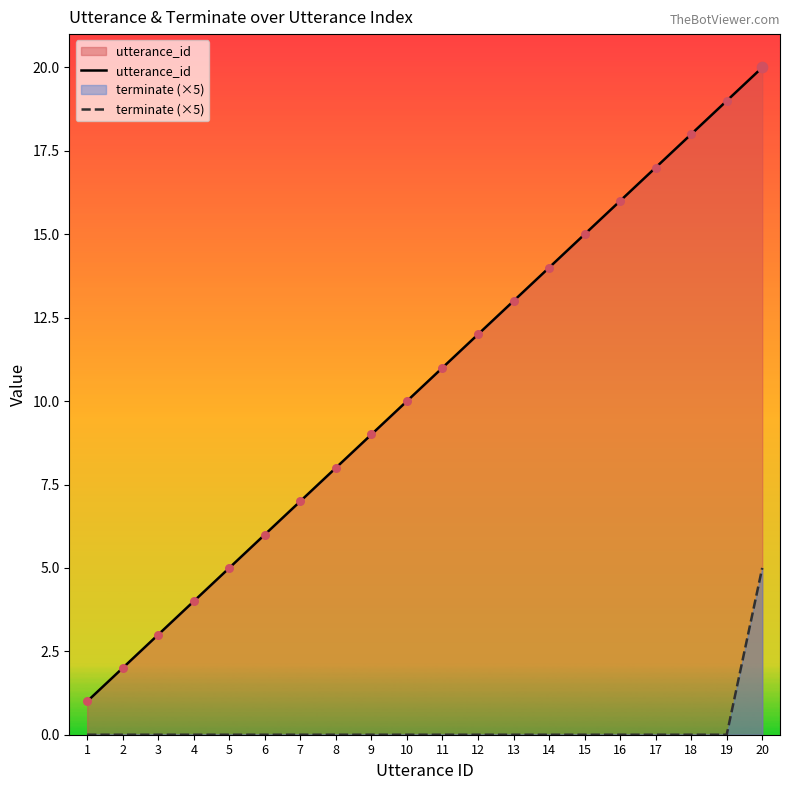

Which series has the largest Y range (max minus min)?

utterance_id